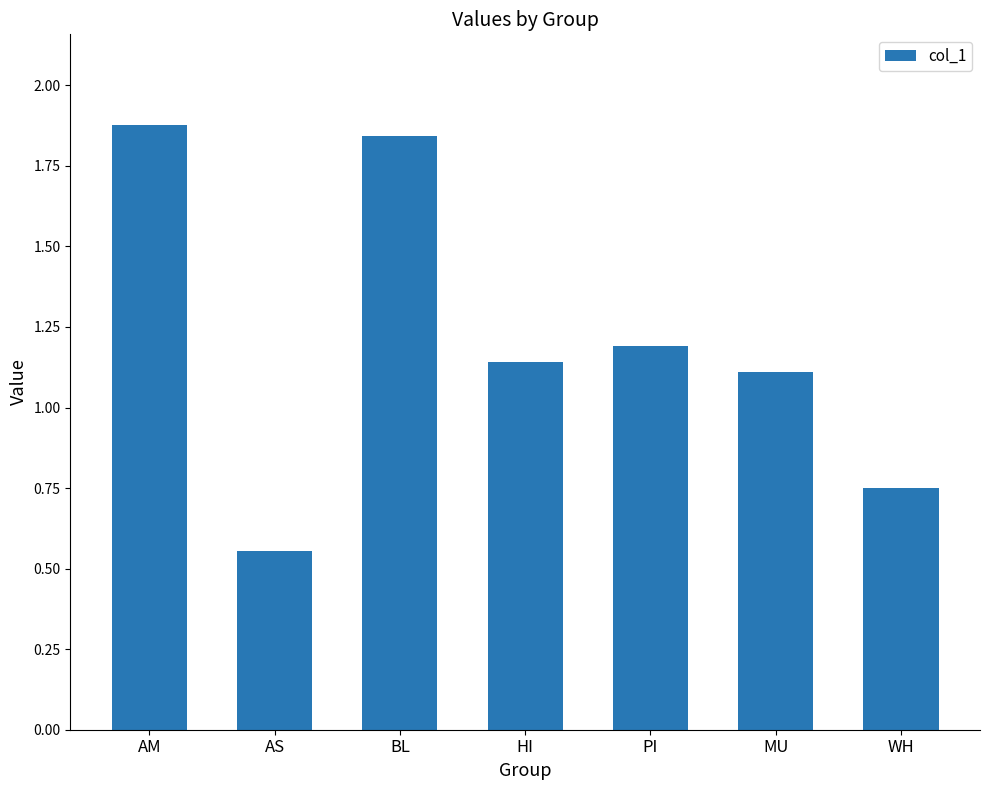

True or false: the data shows 0.5 at BL.

False